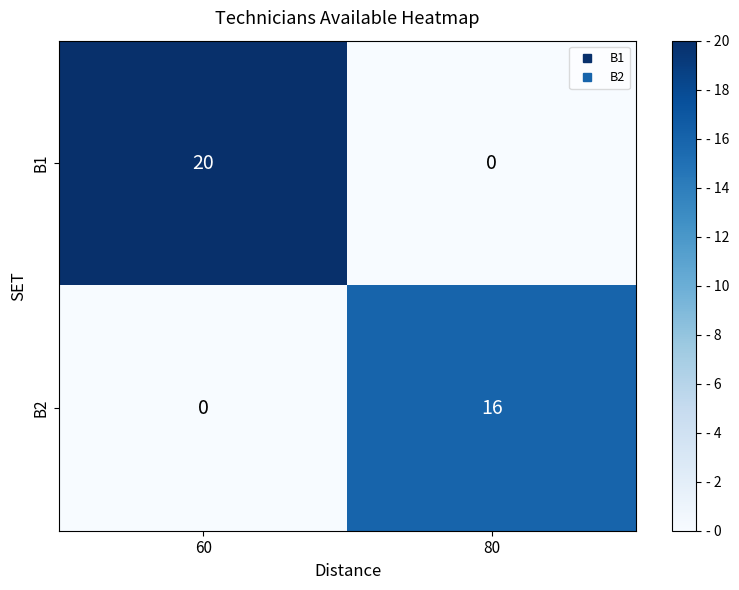

Which series has the largest total across all categories?

B1